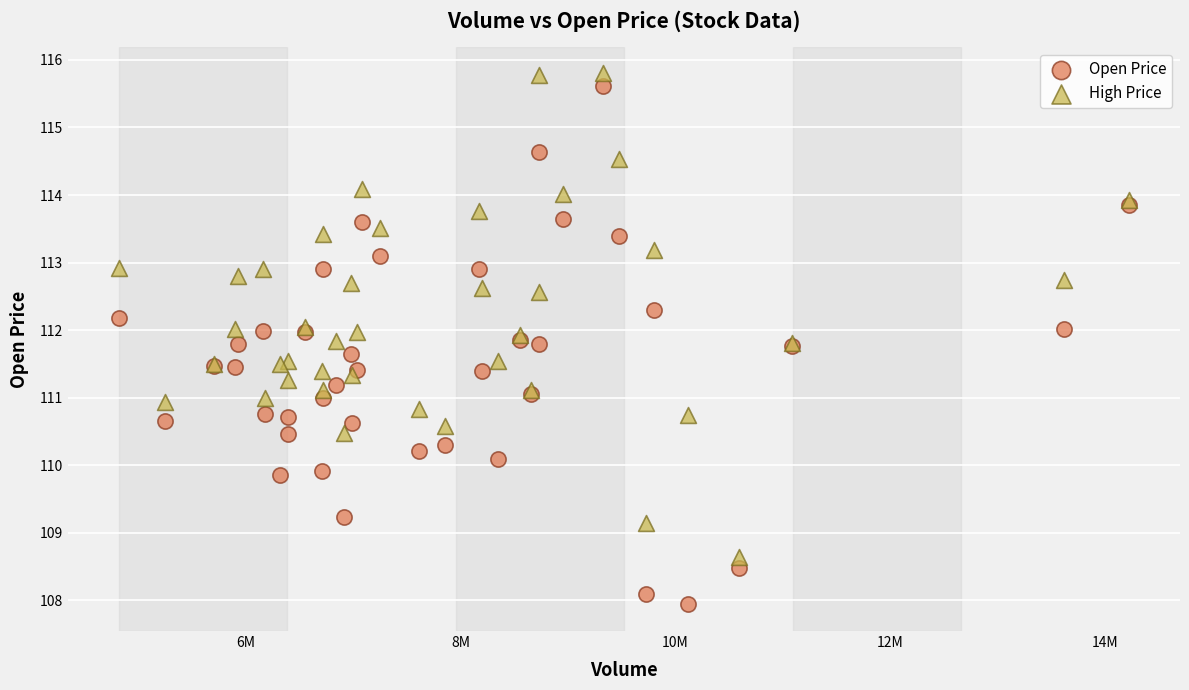

Which series has the largest Y range (max minus min)?

Open Price